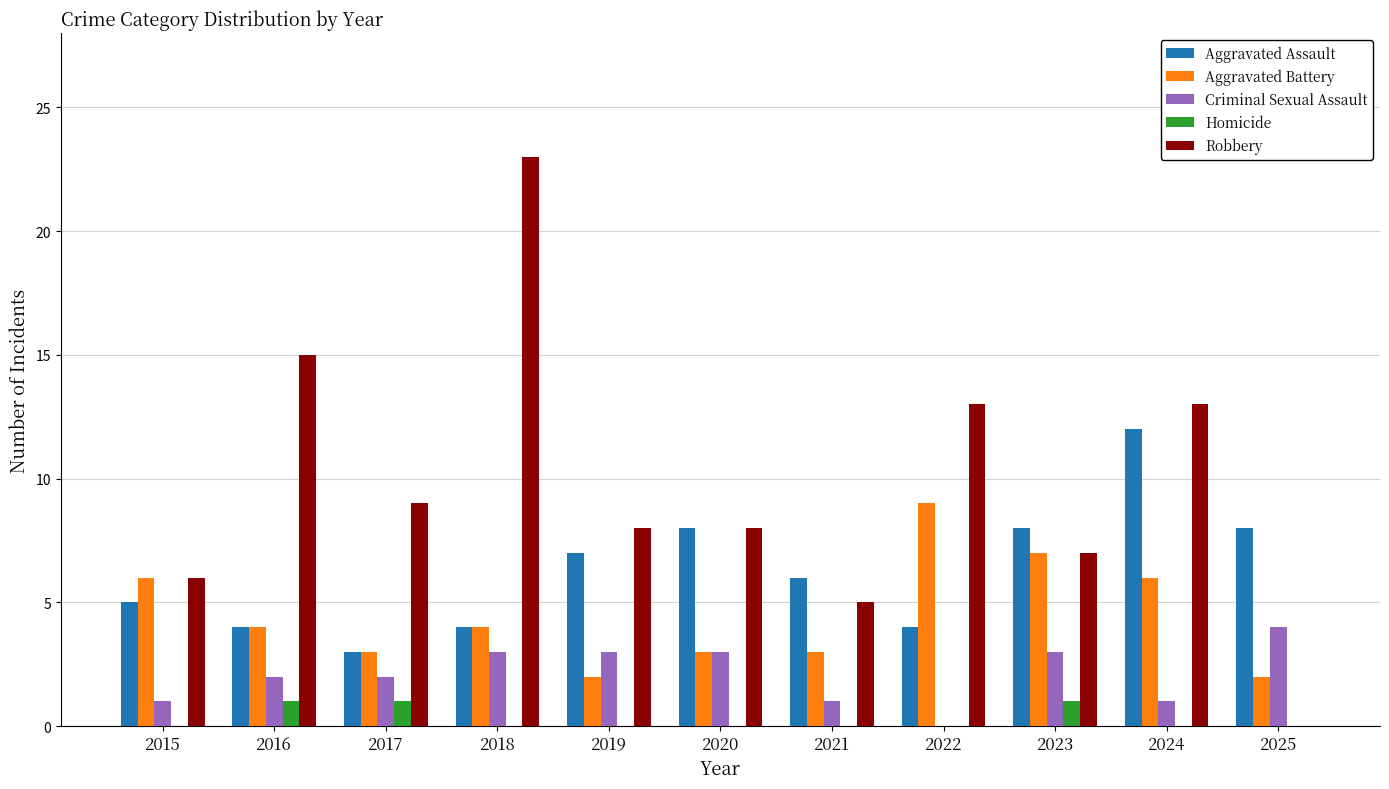

What is the total value across all series at 2015?

18